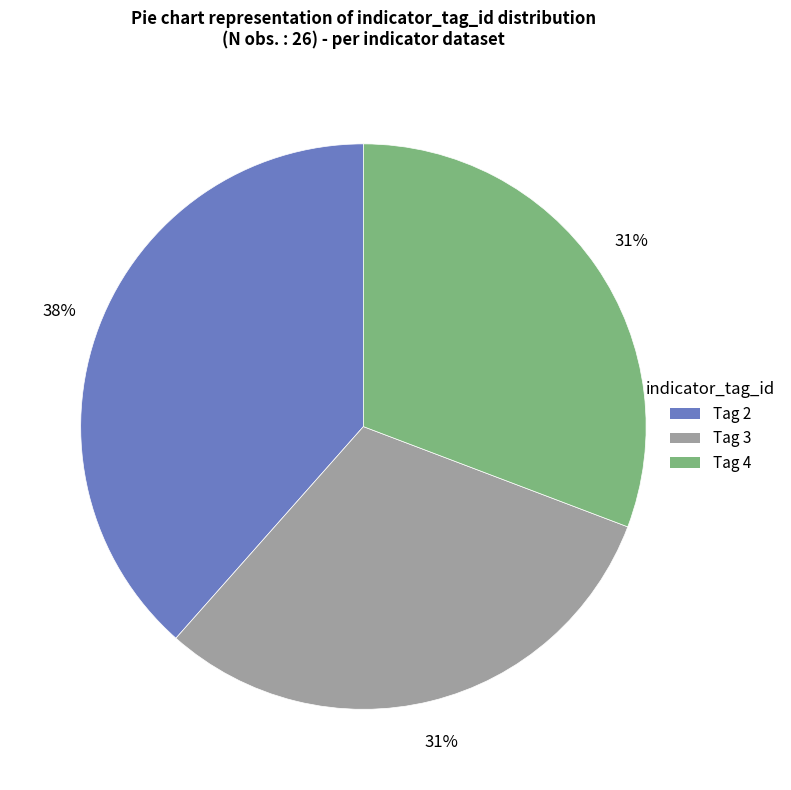

Is there a majority slice in this chart?

No